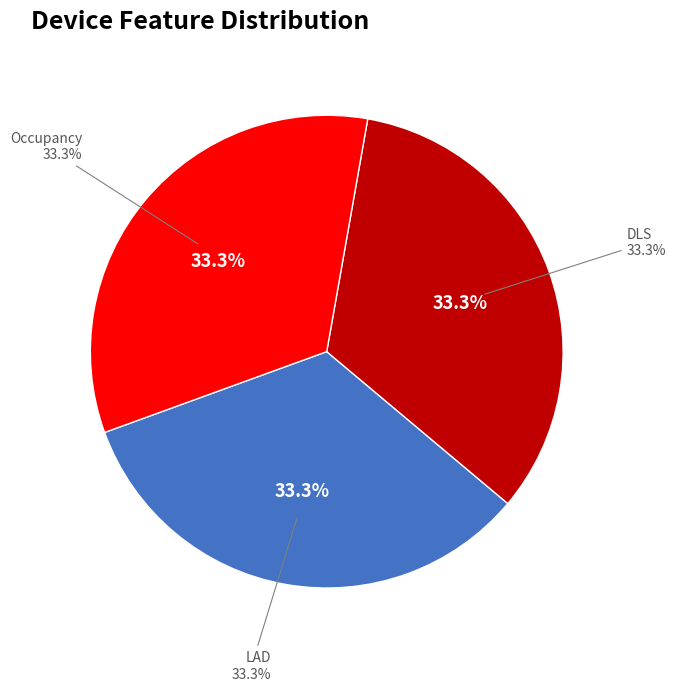

Is there a majority slice in this chart?

No